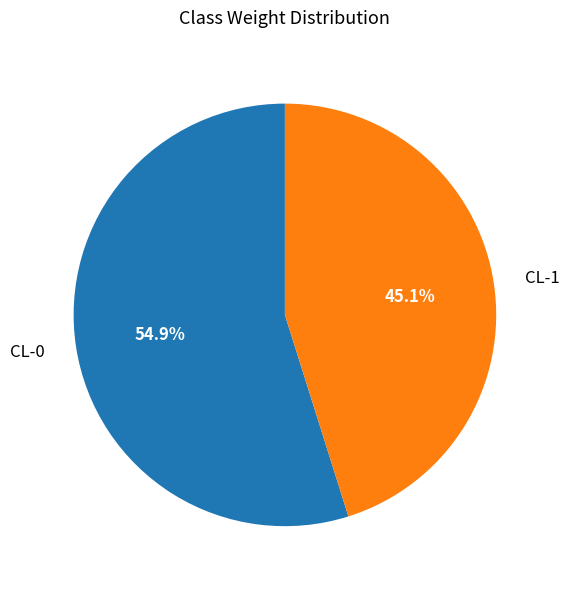

Is there any slice that represents more than half of the pie?

Yes